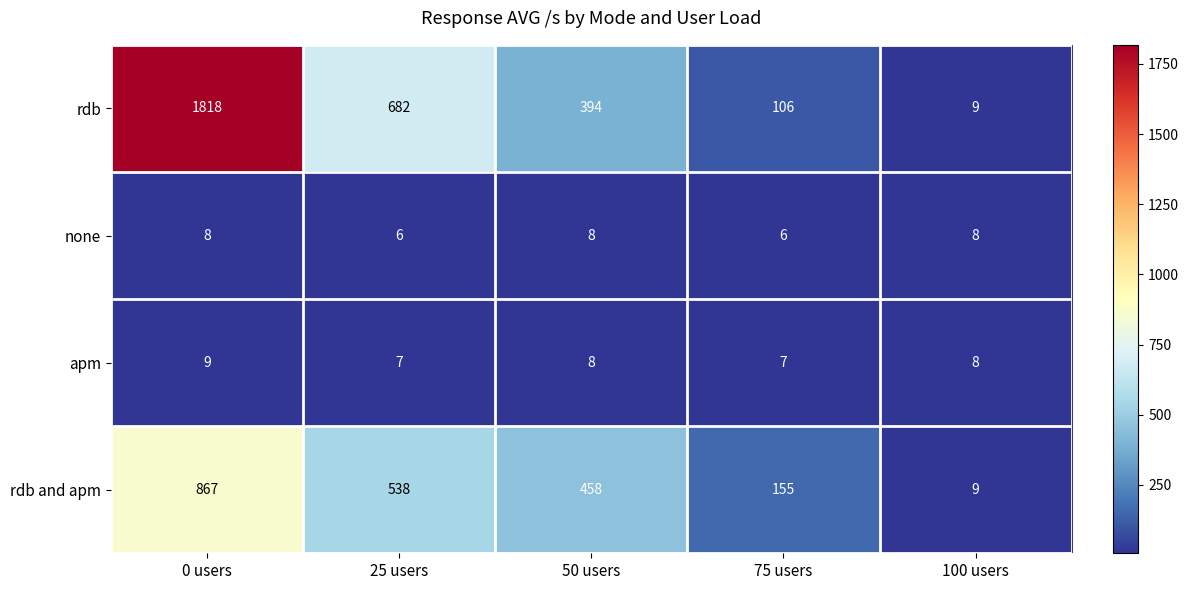

How many values in the rdb and apm series are below 458?

2